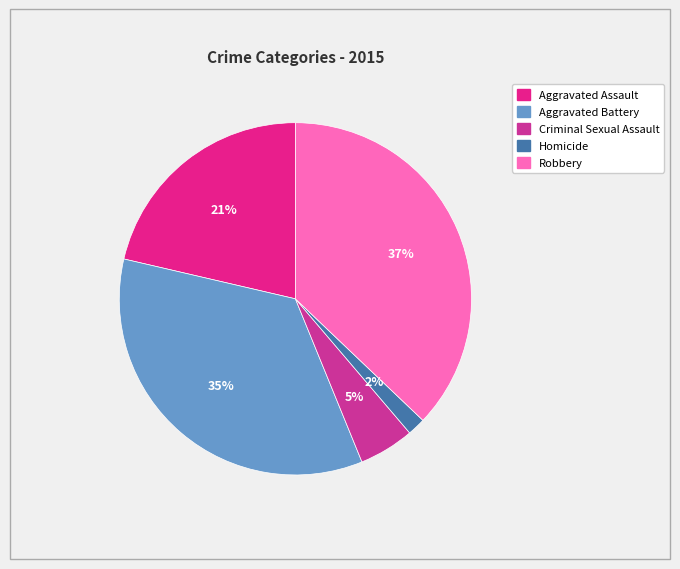

Is it true that Criminal Sexual Assault is 19% of the pie?

False